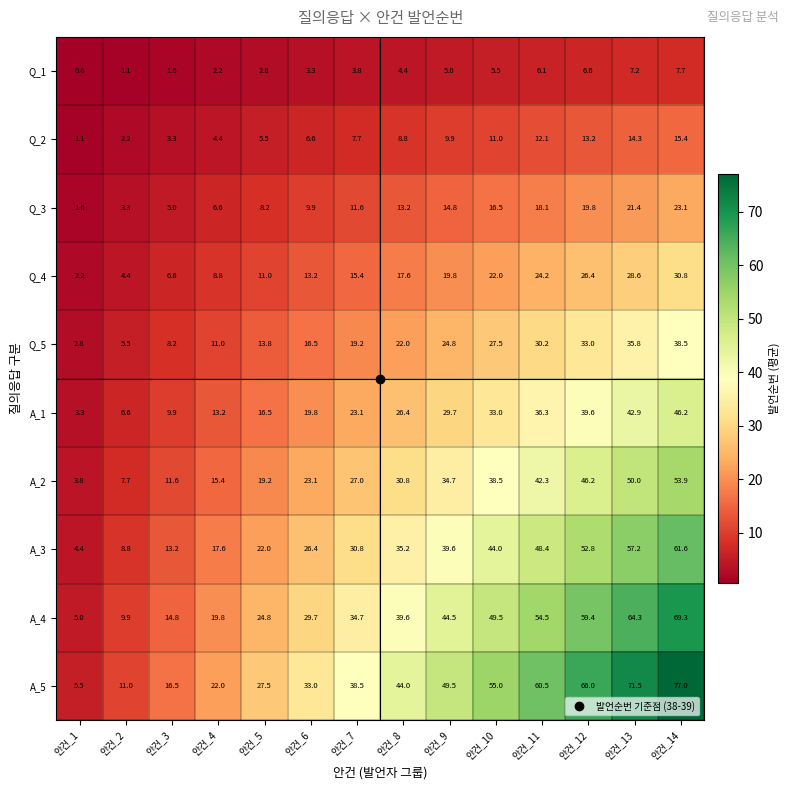

Which series changed the most between 안건_2 and 안건_14?

A_5